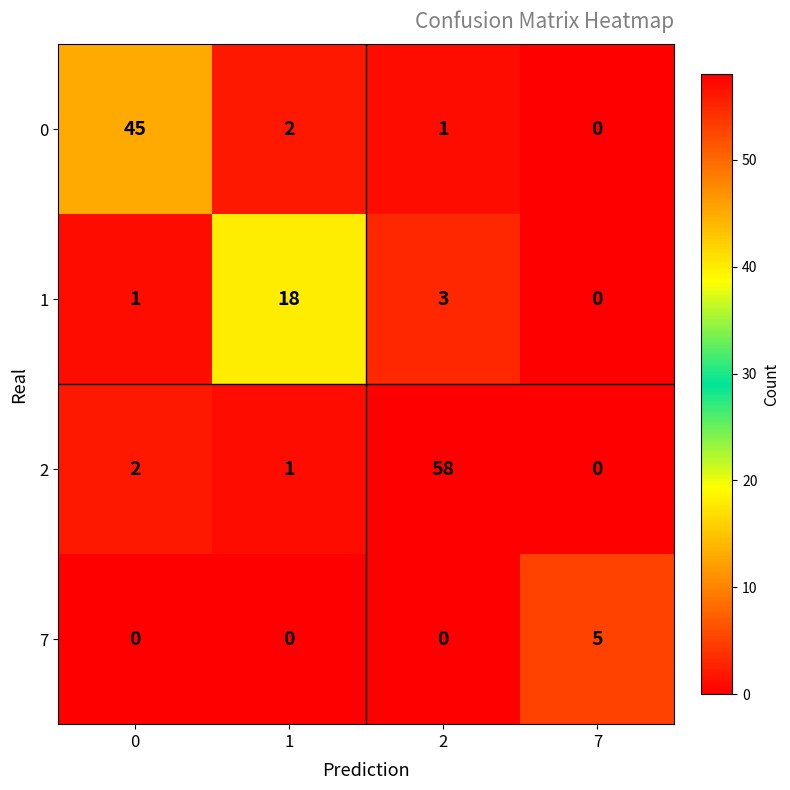

What is the greatest value displayed?

58